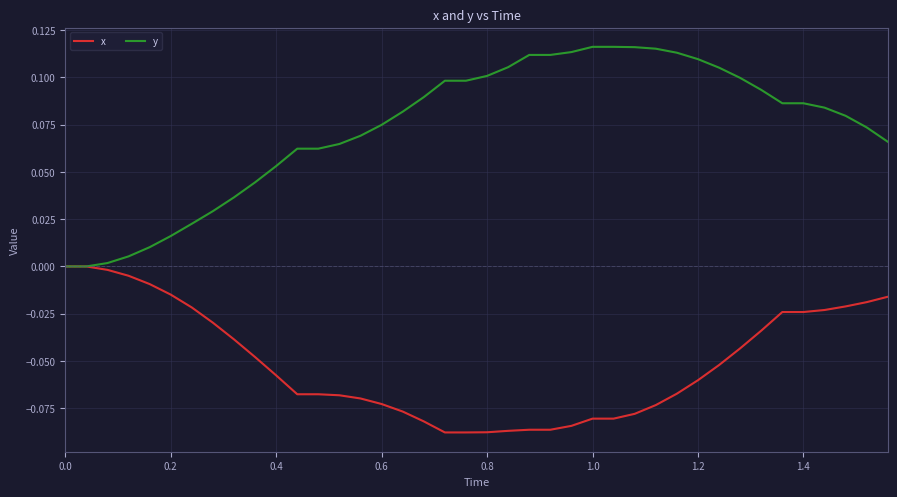

Rank the series by their average value, from lowest to highest.

x, y